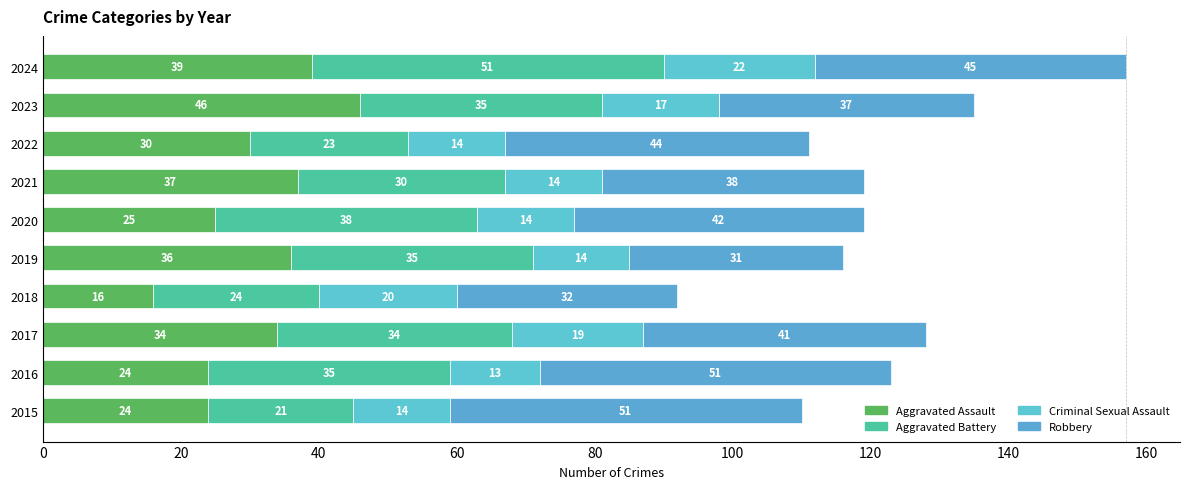

How many distinct data groups are displayed?

4